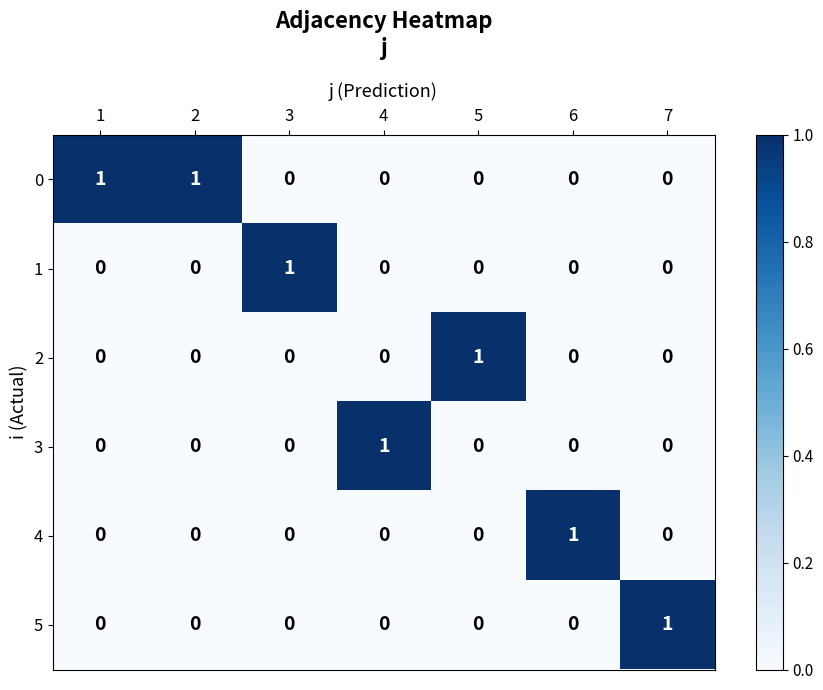

How many 3 values are between 0 and 1?

7